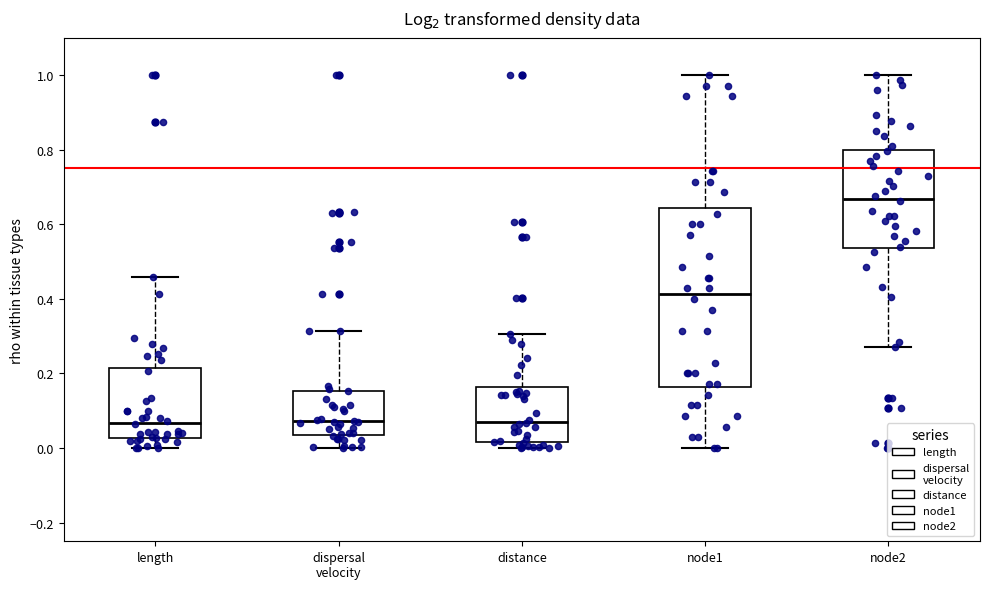

Which box is the tallest, from its lower edge to its upper edge?

node1